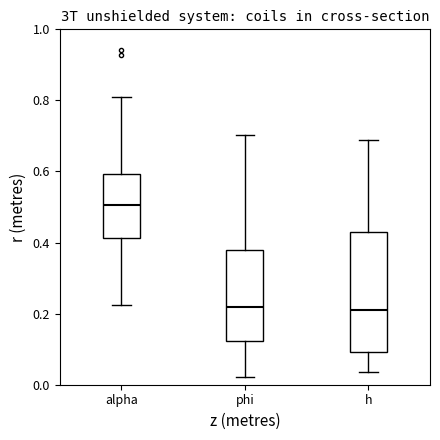

Reading left to right, transcribe this box plot: for each box, give where its median line is, the range the box spans, and where its two whiskers end, as read against the y-axis. The values are not printed on the chart, so give them approximately, as read against the axis.

alpha: median 0.50, box 0.42 to 0.60, whiskers 0.22 to 0.80
phi: median 0.22, box 0.12 to 0.38, whiskers 0.02 to 0.70
h: median 0.22, box 0.10 to 0.44, whiskers 0.04 to 0.68